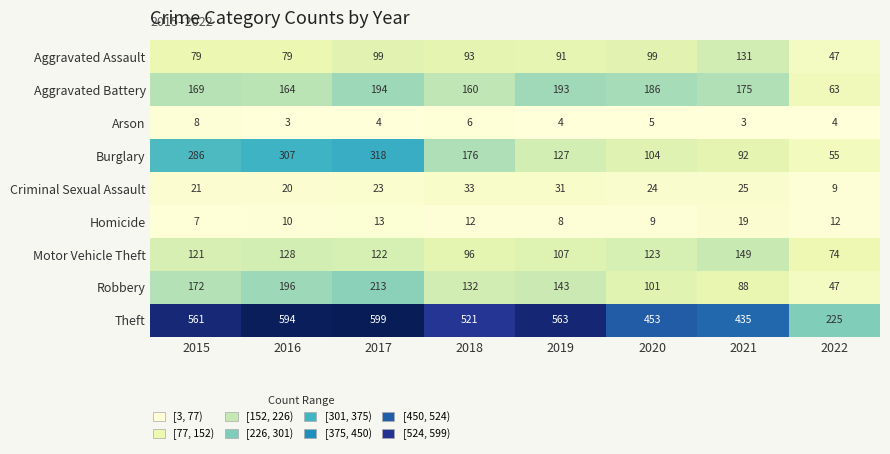

List the series in order of their peak value, highest first.

Theft, Burglary, Robbery, Aggravated Battery, Motor Vehicle Theft, Aggravated Assault, Criminal Sexual Assault, Homicide, Arson